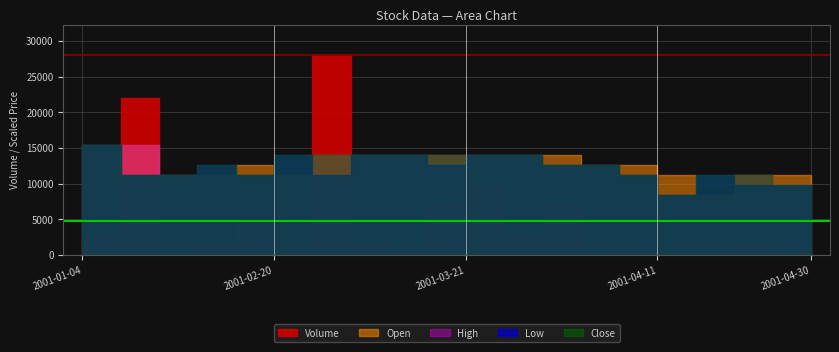

What is the difference between the highest and lowest values at 2001-01-22?

21999.6